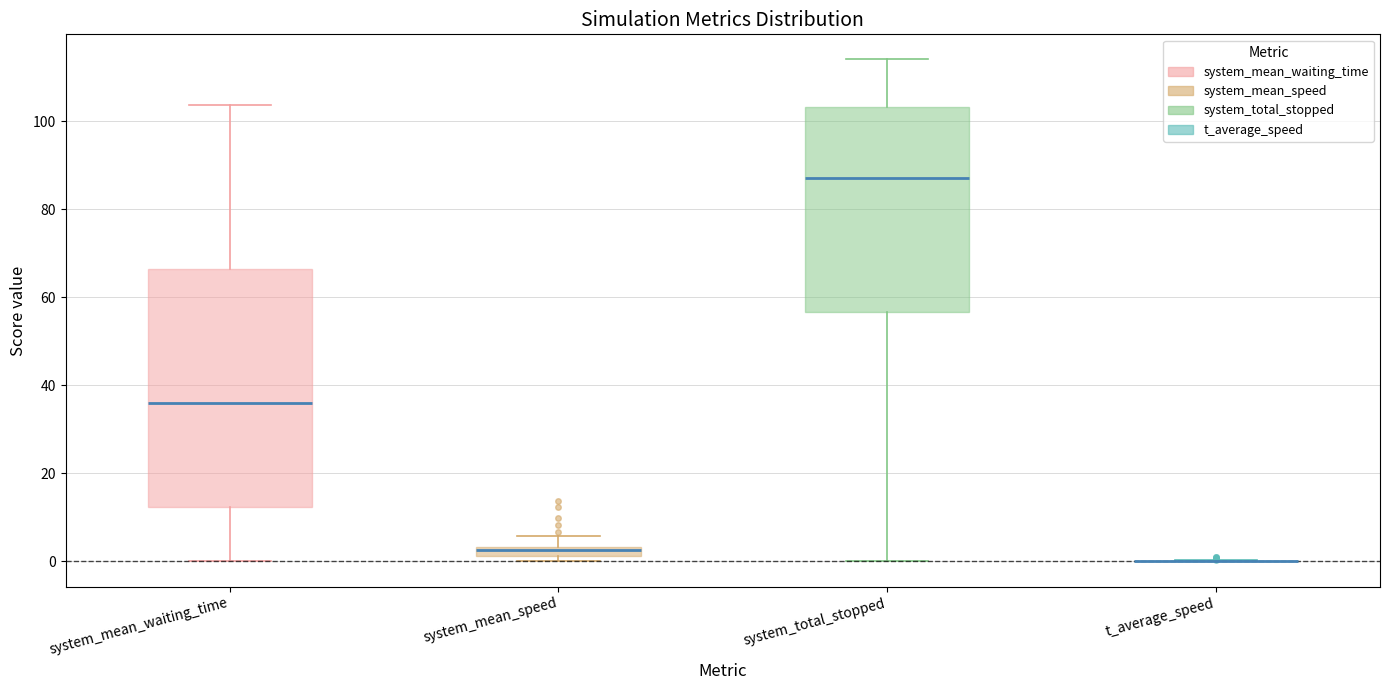

Comparing the boxes themselves (not the whiskers), which one is the tallest?

system_mean_waiting_time